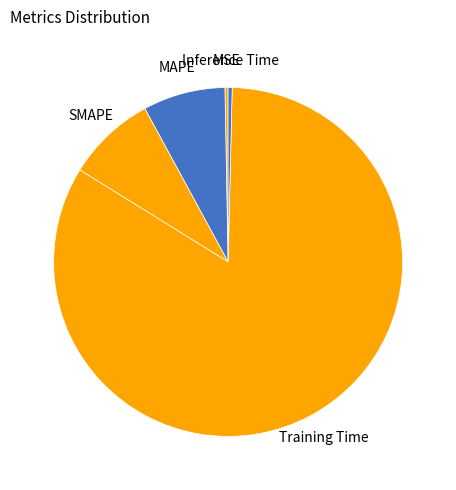

How many segments does this pie chart have?

5